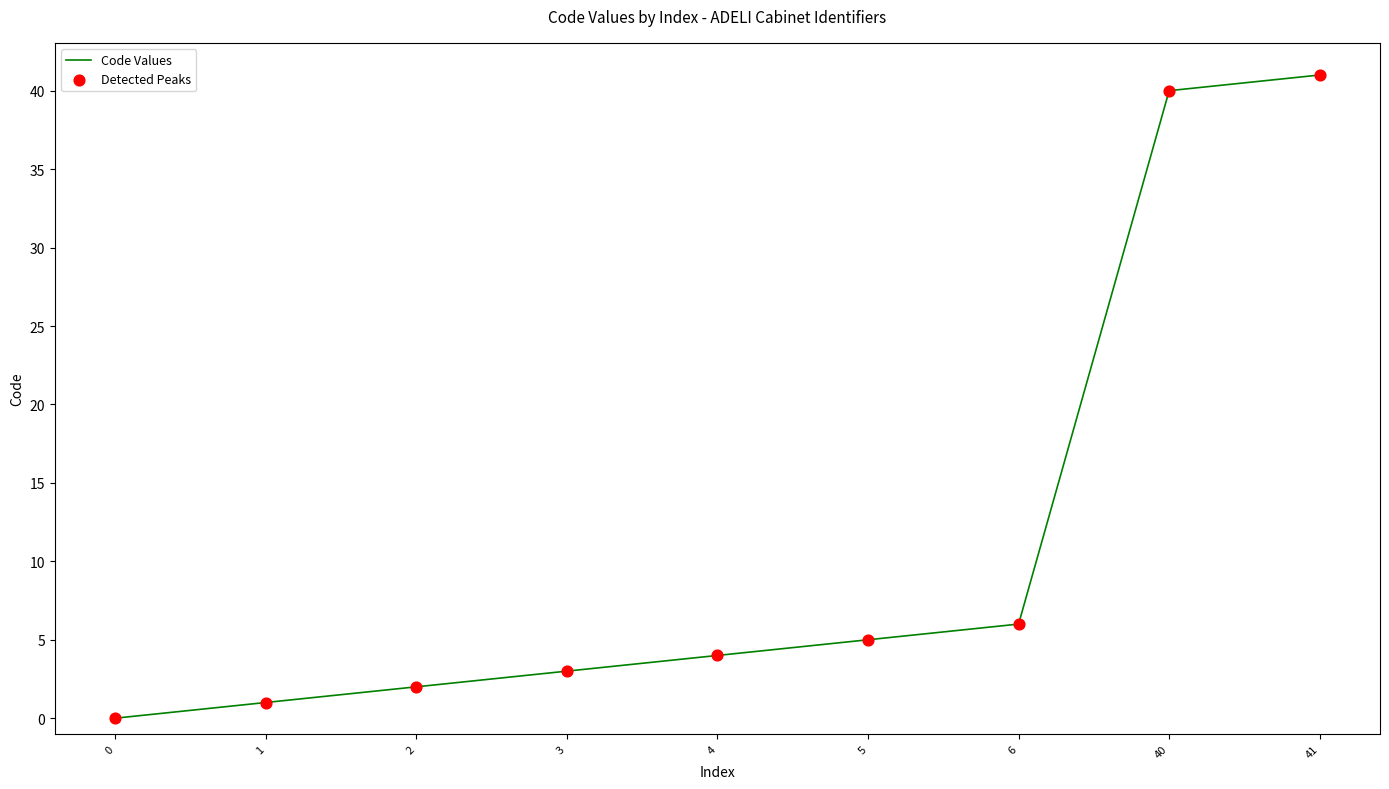

What is the change in value from 2 to 40?

+38